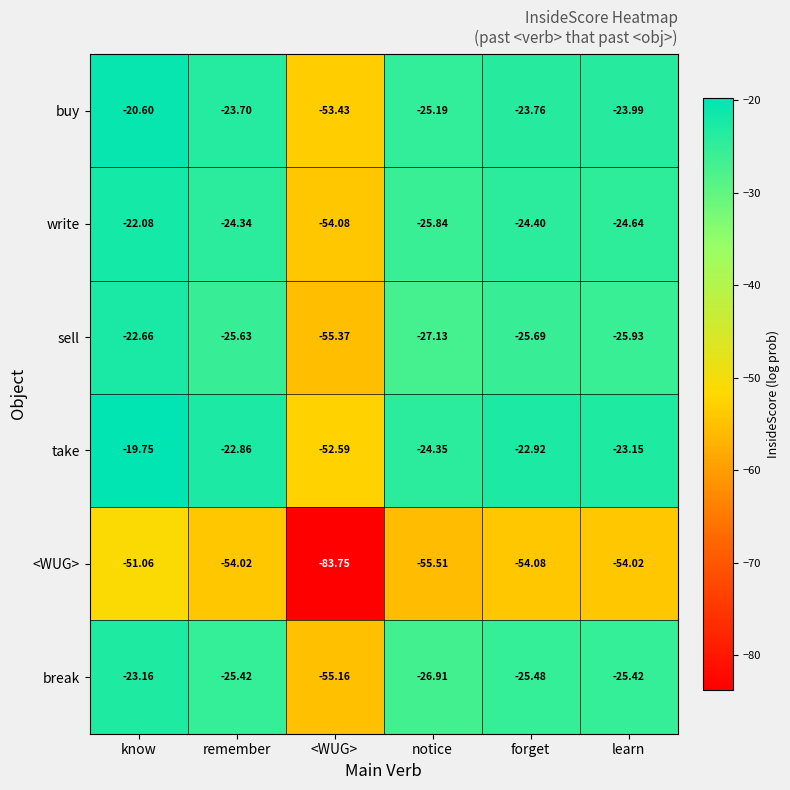

Which label corresponds to the smallest value in the chart?

<WUG>